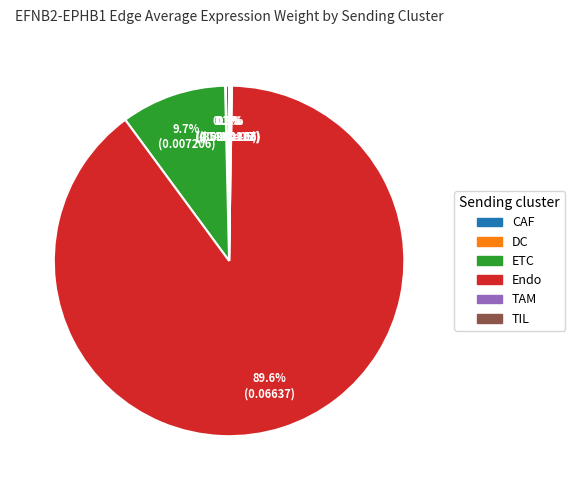

Is there a majority slice in this chart?

Yes